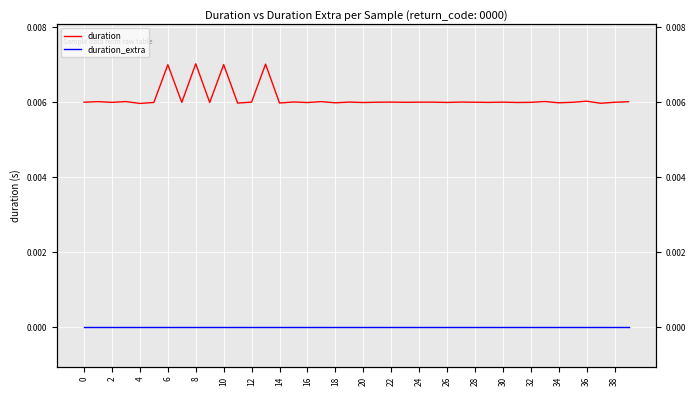

How many categories are shown in the chart?

40